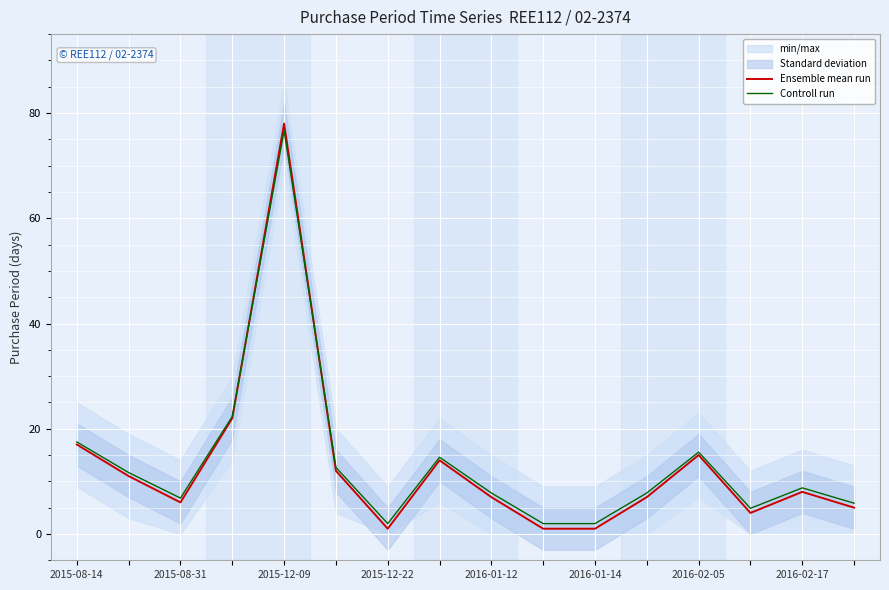

Does the chart display data point markers on the line(s)?

No